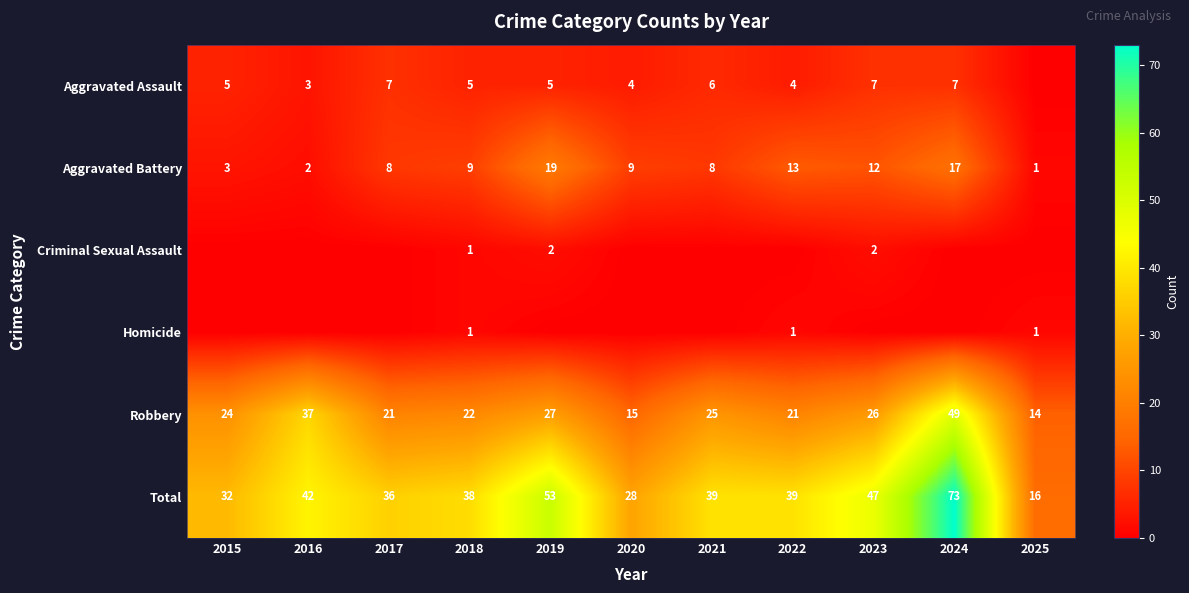

What is the difference between the highest and lowest values at 2023?

47